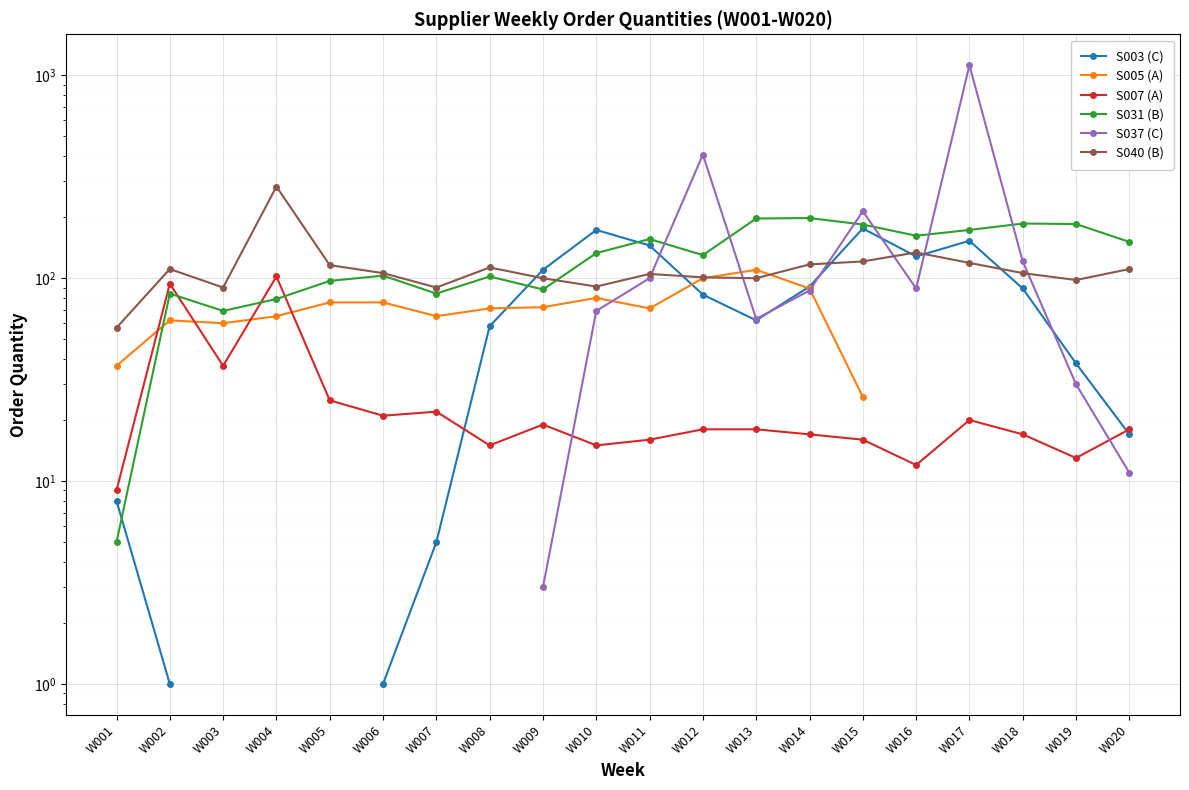

Is it true that S040 (B) equals 100.0 at W009?

True